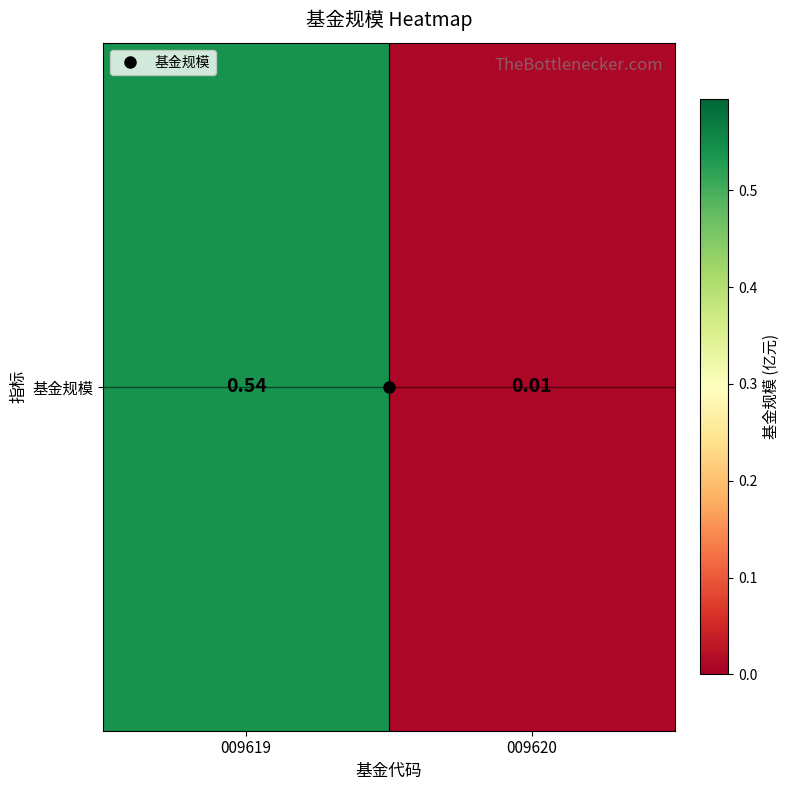

Rank the categories by value from lowest to highest.

009620, 009619